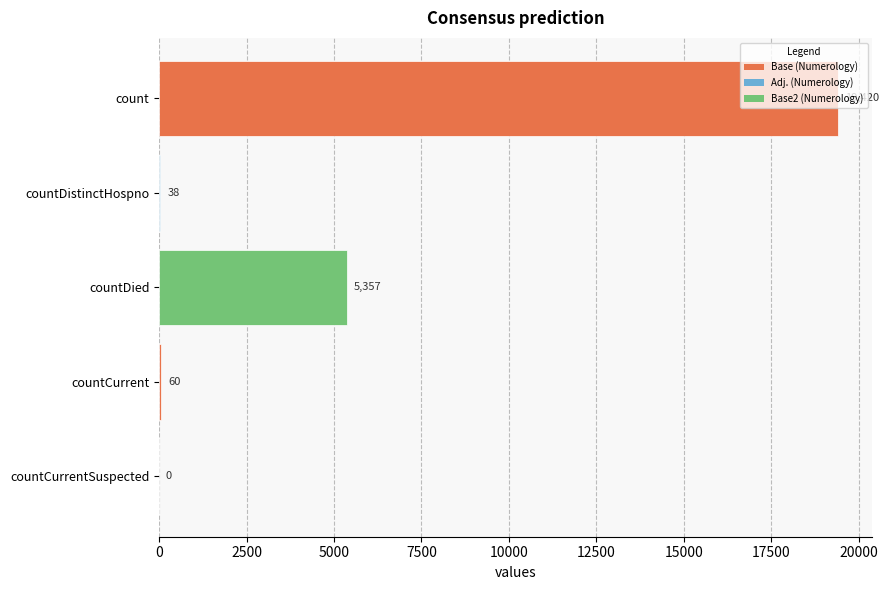

What is the greatest value displayed?

19420